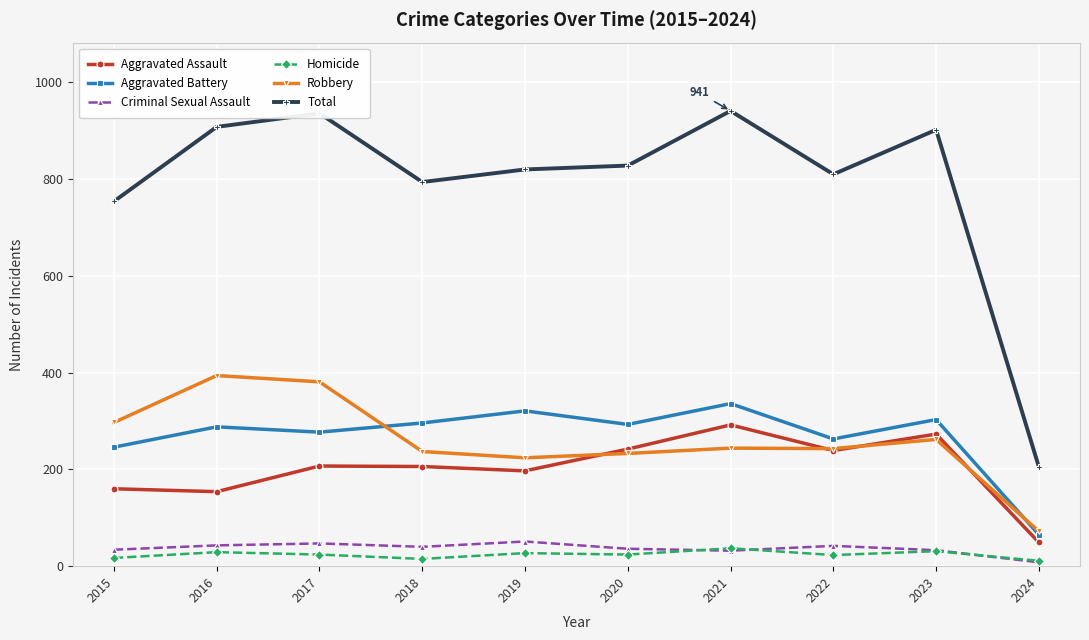

What is the value of the Total point at the 3rd from the left?

936